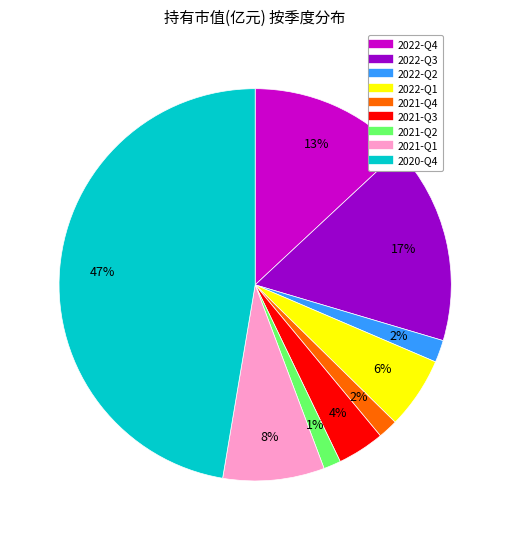

Is it true that 2021-Q4 is 2% of the pie?

True